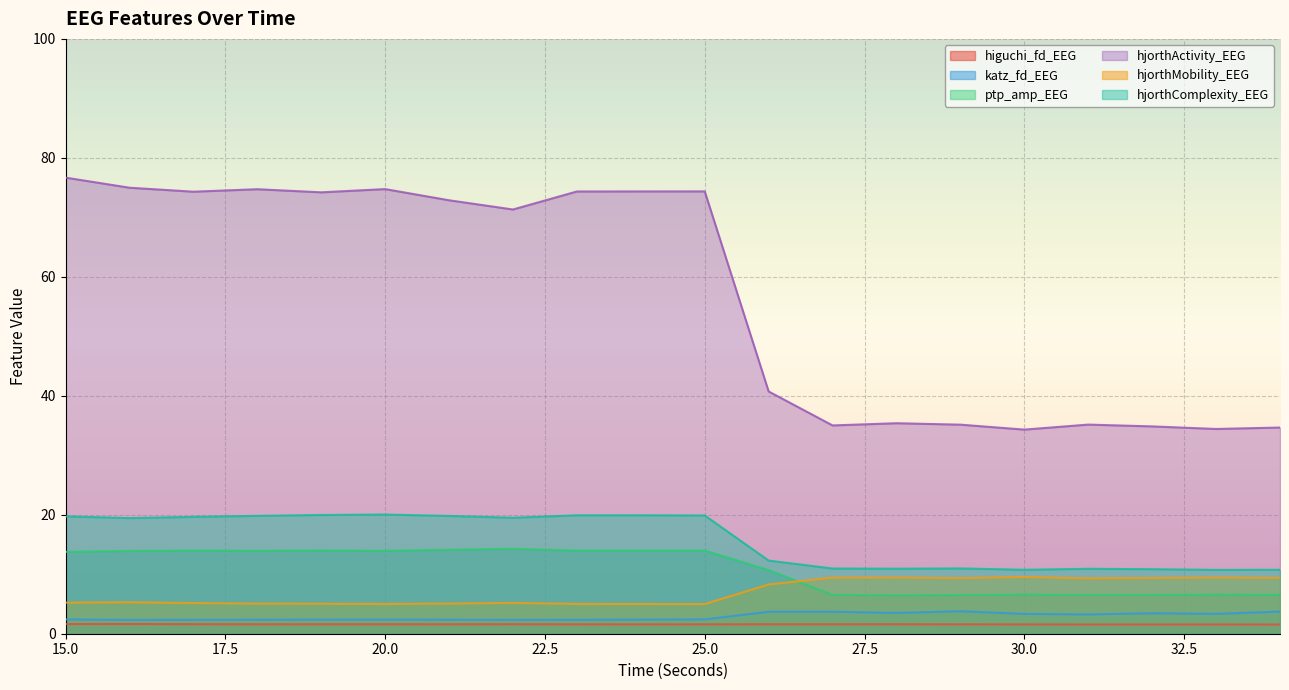

What is the greatest value displayed?

76.7